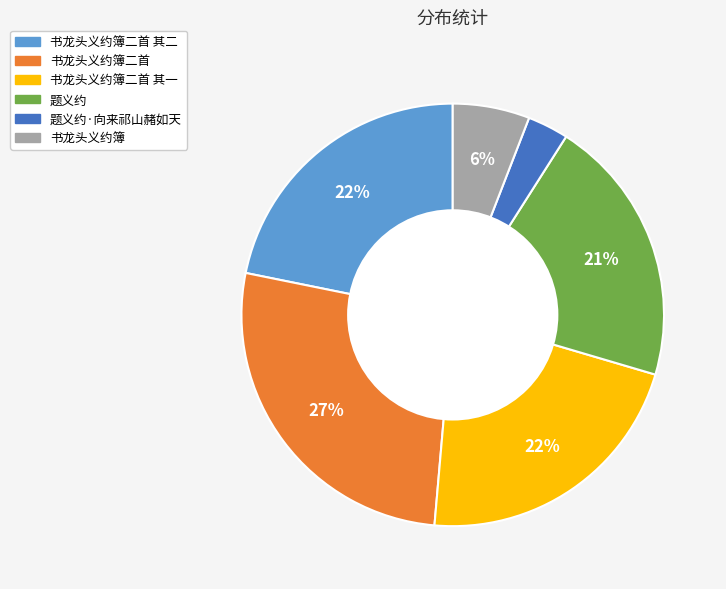

How many segments does this pie chart have?

6